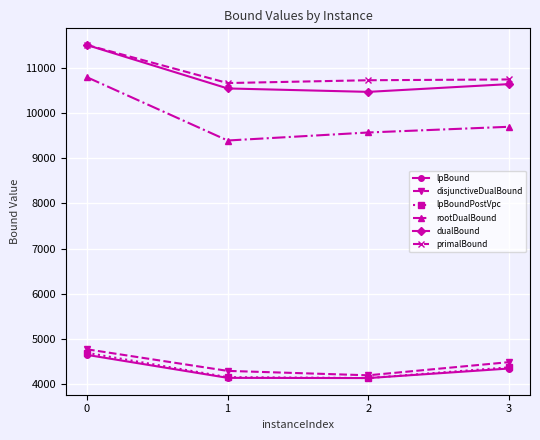

What is the difference between the highest and lowest values at 0?

6853.8